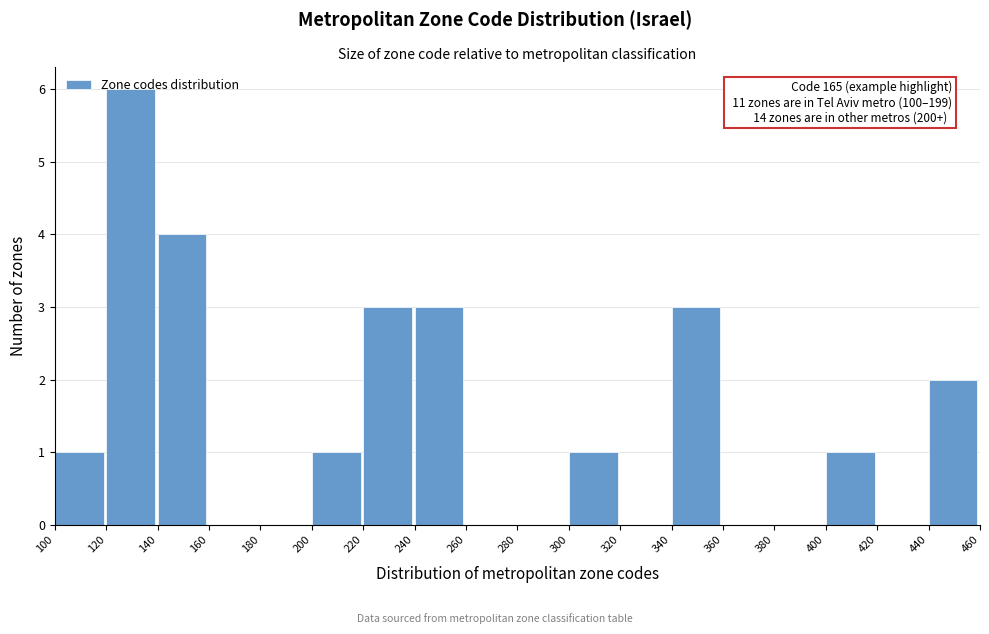

Which range on the x-axis has the tallest bar?

120 to 140